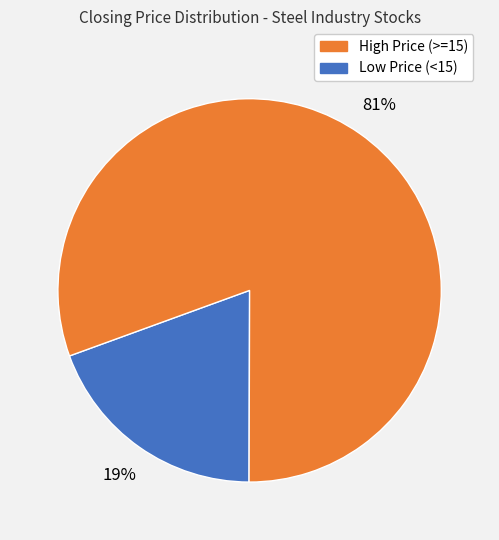

To the nearest percent, what is the average slice percentage?

50%